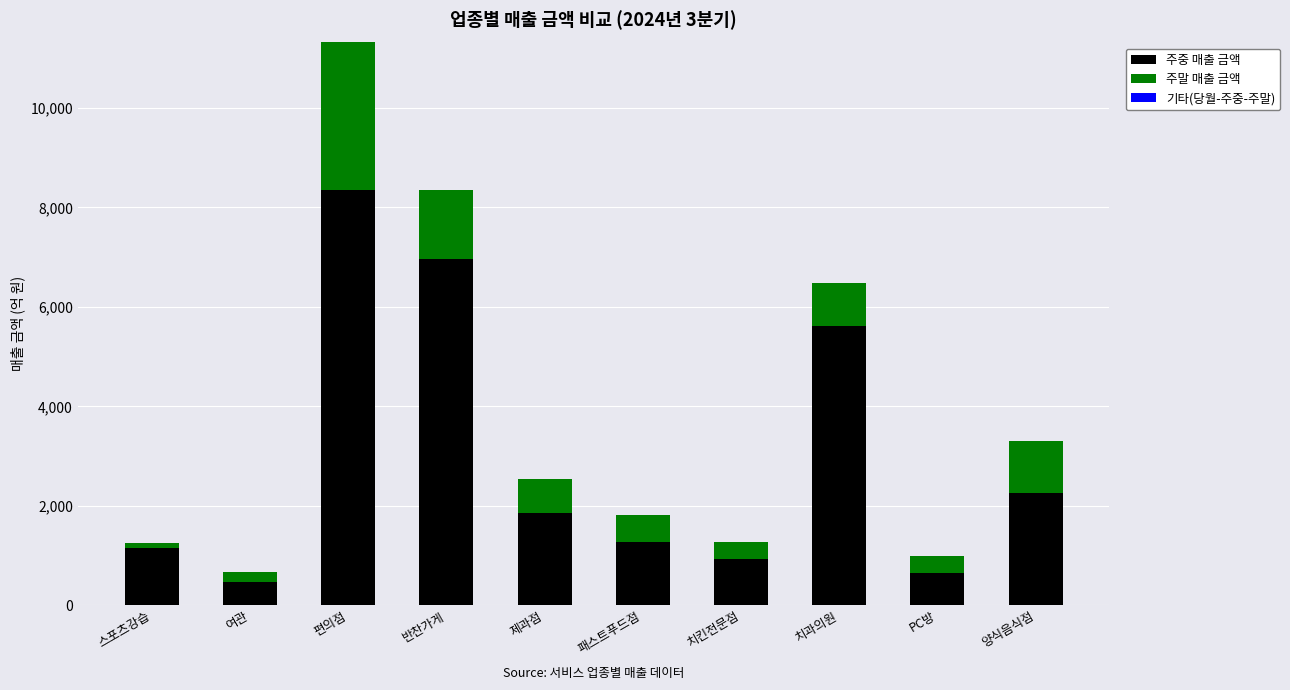

At which category is the sum across all series the highest?

편의점